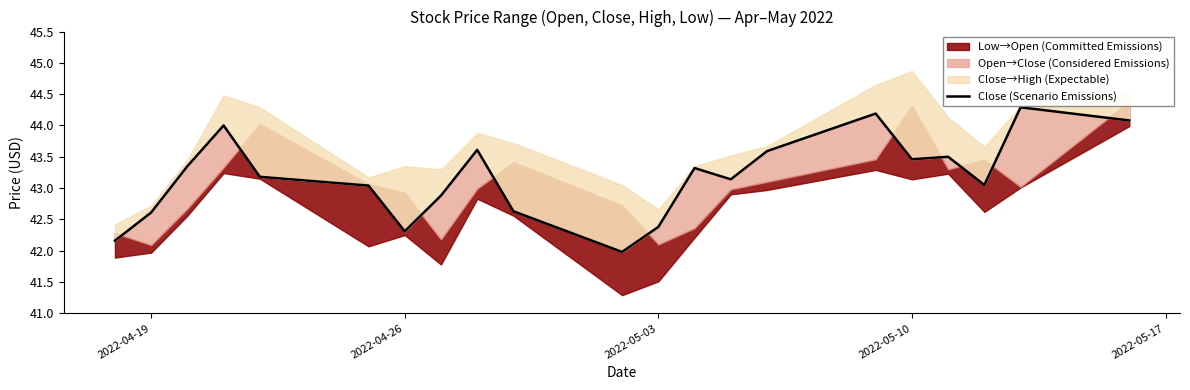

What position from the right is 2022-04-26?

15